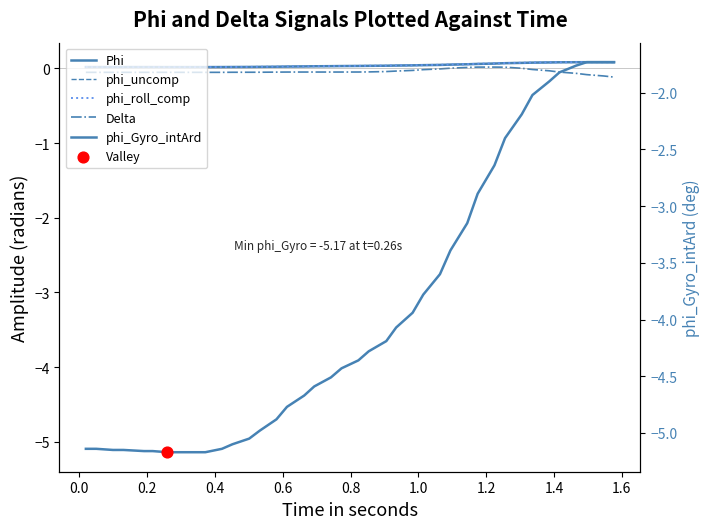

At how many categories does at least one series exceed -1?

40